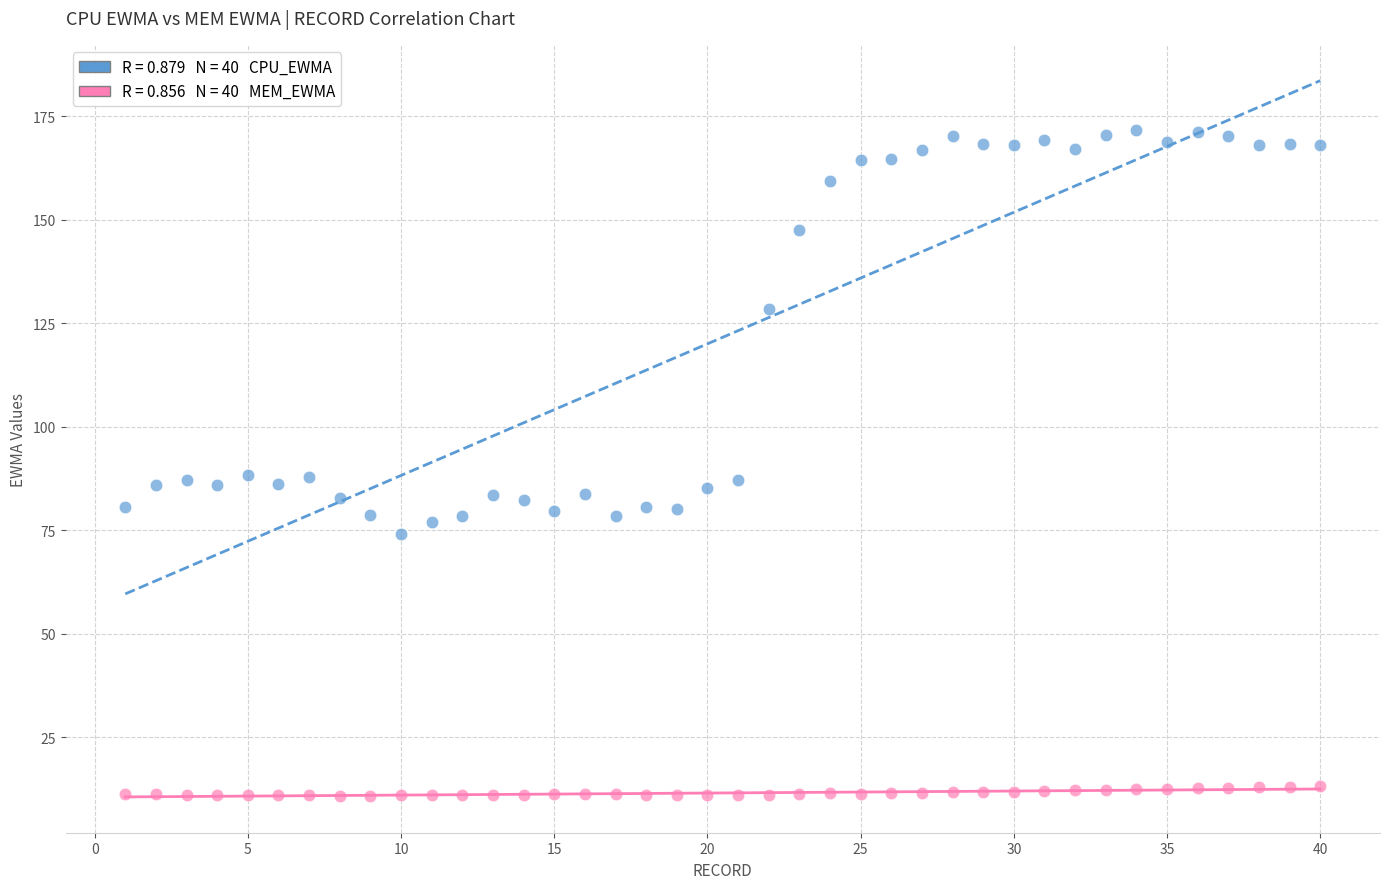

Across all data points, what is the range of X values (max minus min)?

39.0